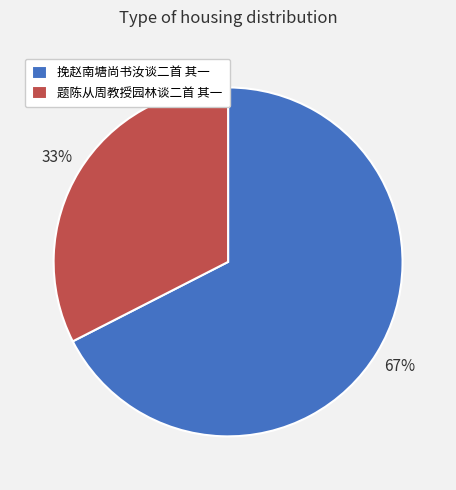

What percentage is the 题陈从周教授园林谈二首 其一 slice, to the nearest percent?

33%